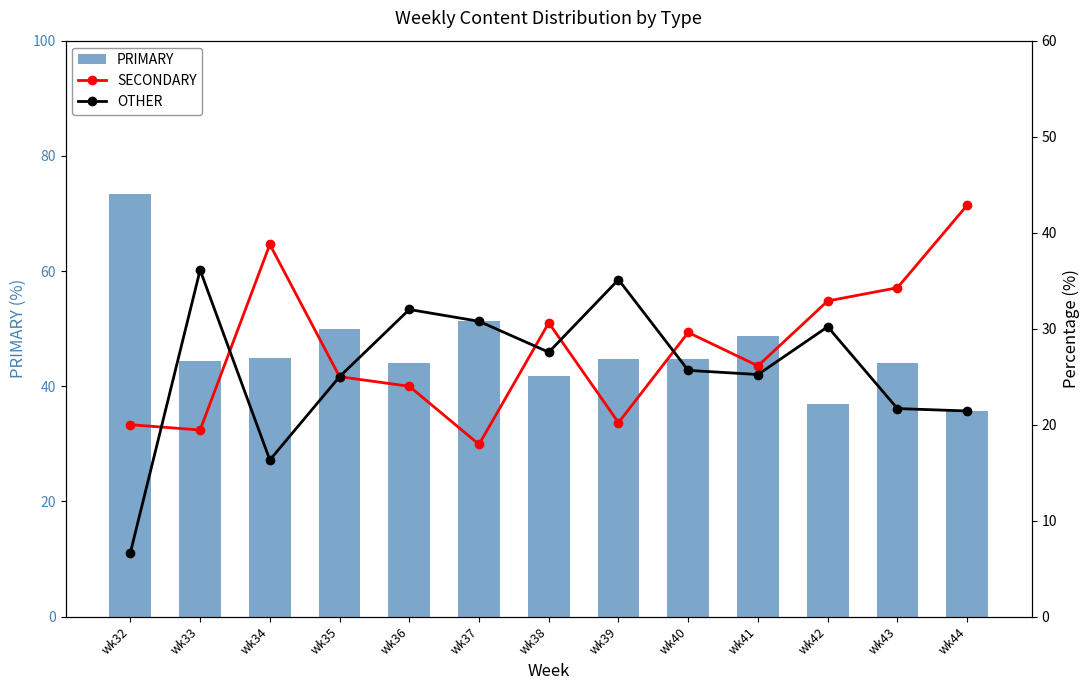

The OTHER series shows 21.8 at wk39. True or false?

False